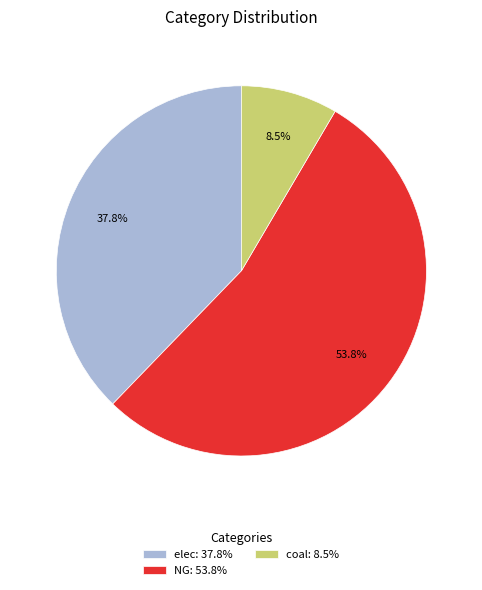

How many slices are in this pie chart?

3